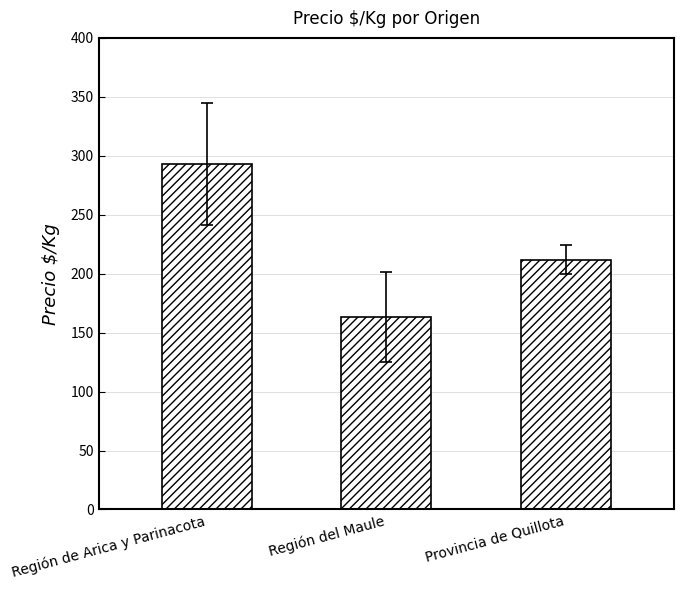

What is the value of the 1st bar from the left?

293